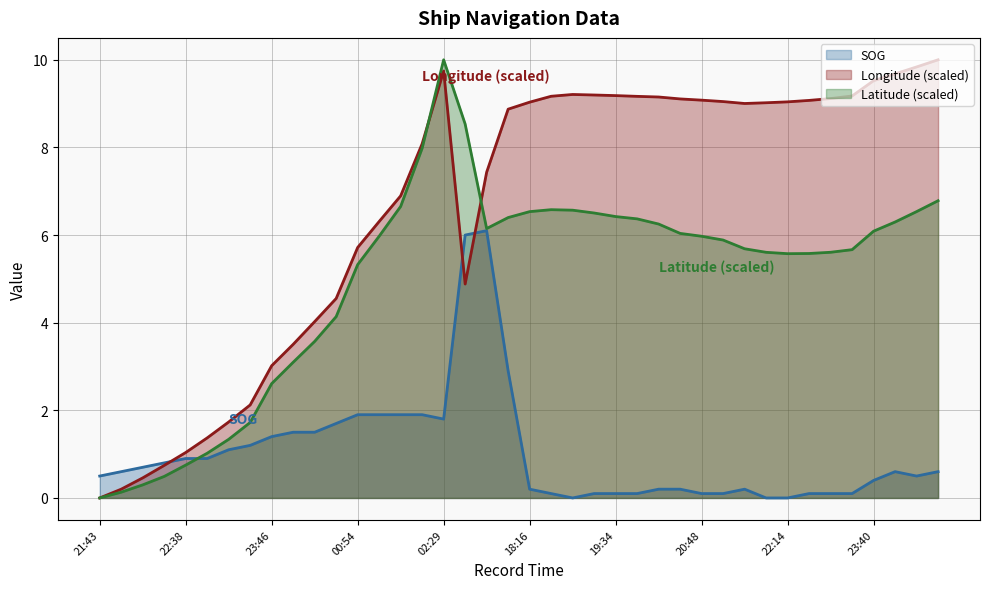

What is the average value of the Latitude series?

5.0